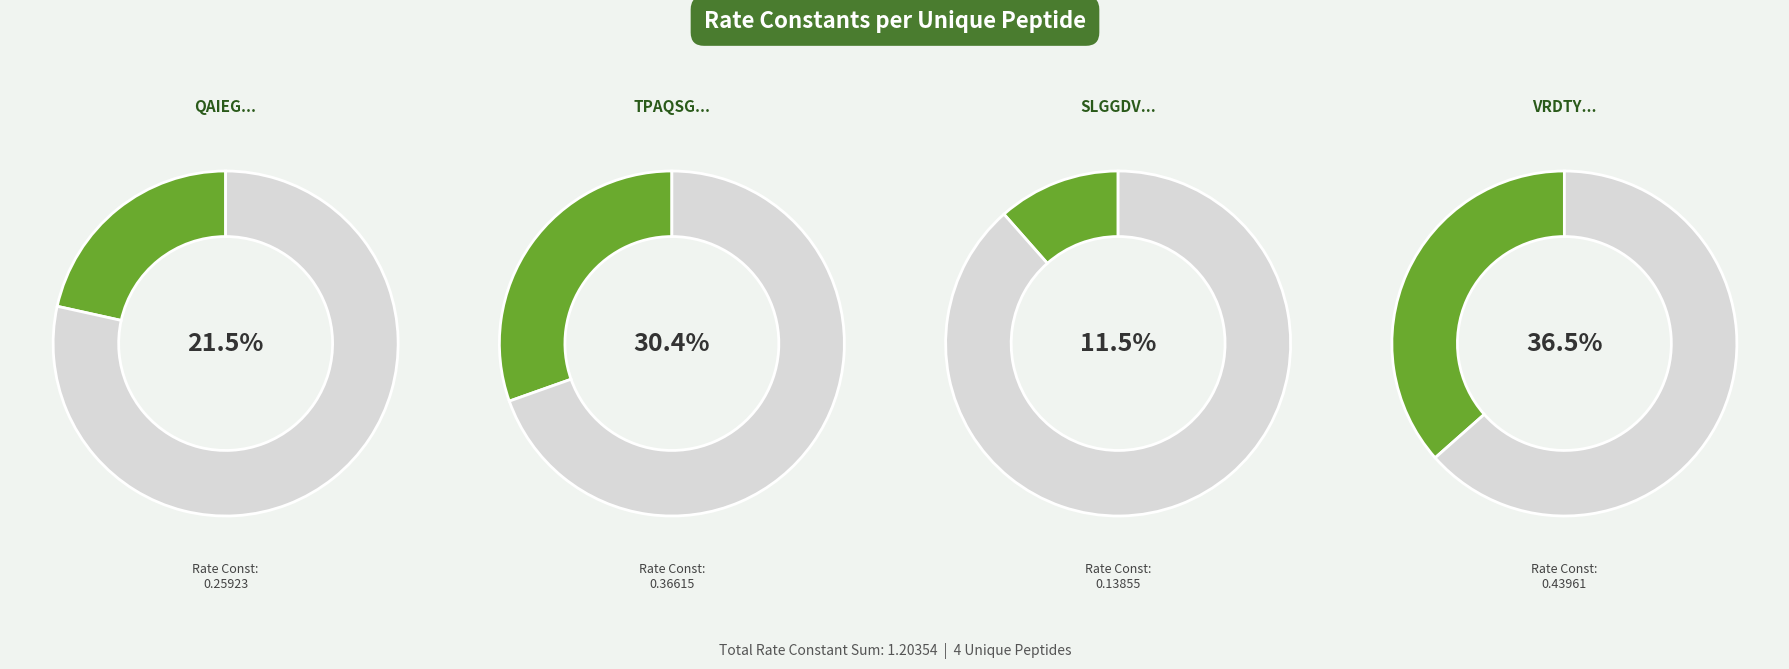

The VRDTYLDTQIVGQTGVIR slice represents 37% of the pie. True or false?

True